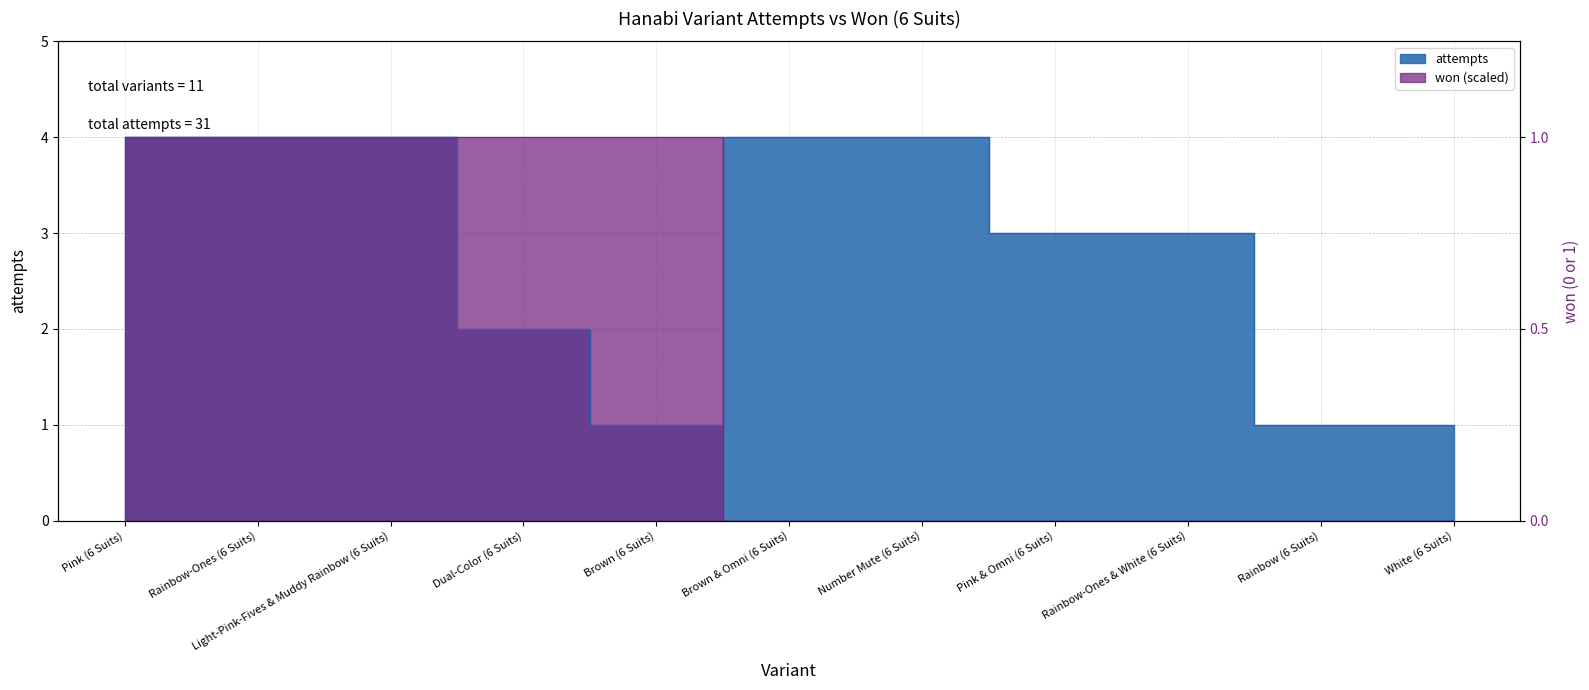

Where is the first local minimum for attempts?

Brown (6 Suits)